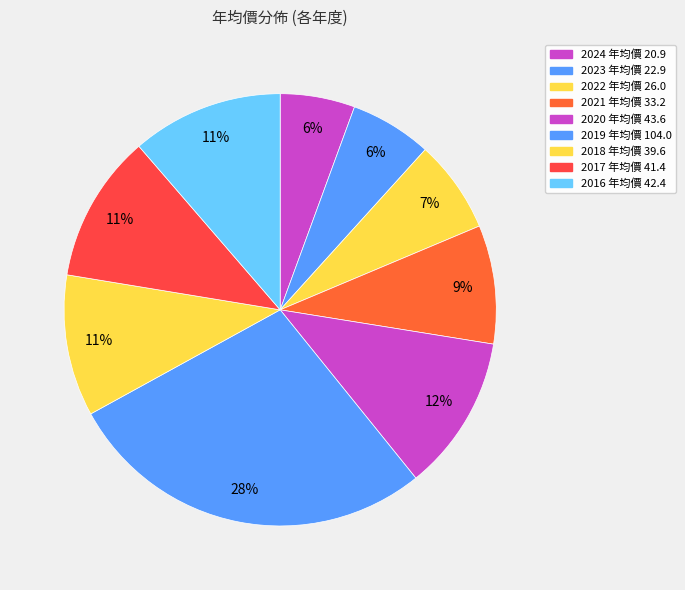

Does any single category account for the majority?

No